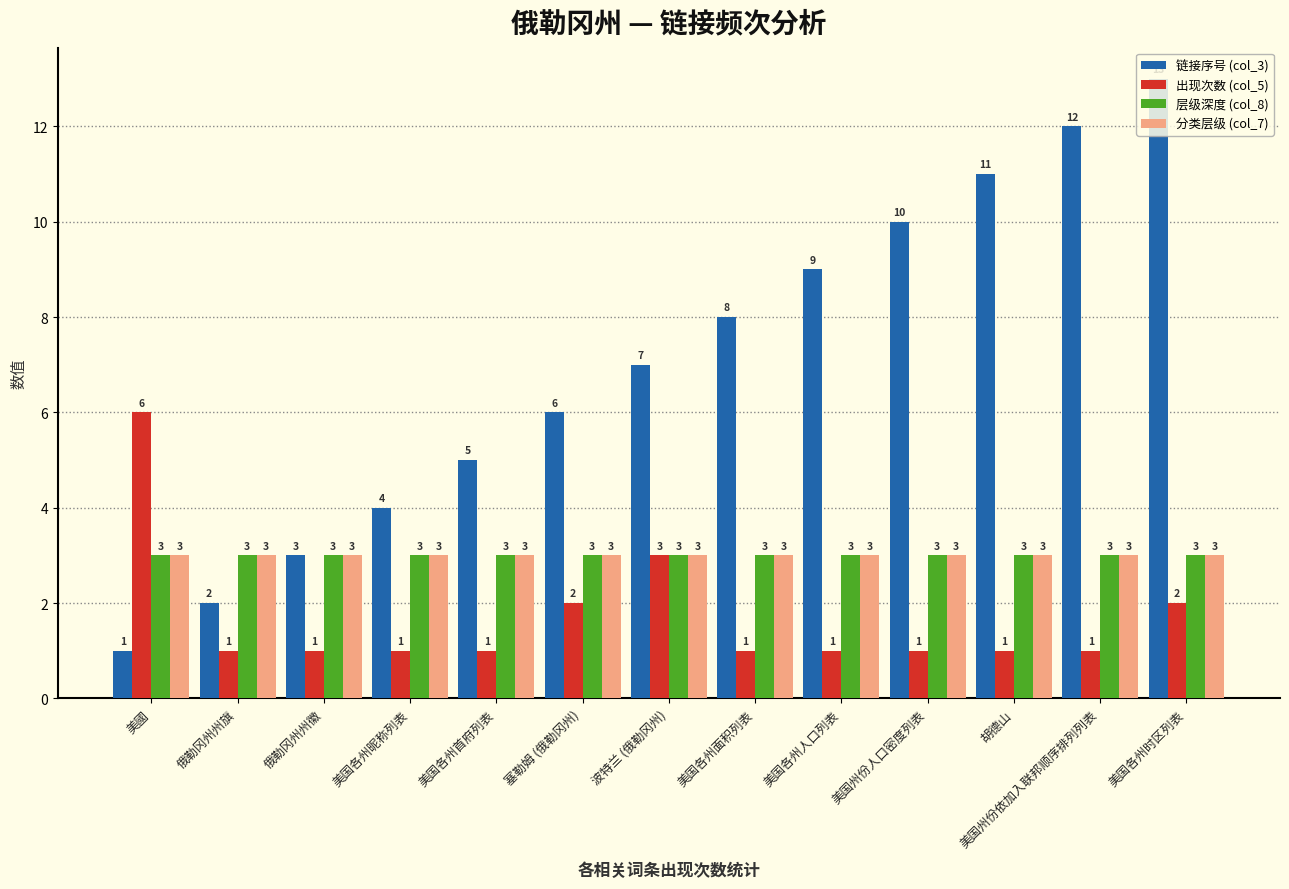

List the labels in order of 链接序号 (col_3) value, smallest first.

美國, 俄勒冈州州旗, 俄勒冈州州徽, 美国各州昵称列表, 美国各州首府列表, 塞勒姆 (俄勒冈州), 波特兰 (俄勒冈州), 美国各州面积列表, 美国各州人口列表, 美国州份人口密度列表, 胡德山, 美国州份依加入联邦顺序排列列表, 美国各州时区列表